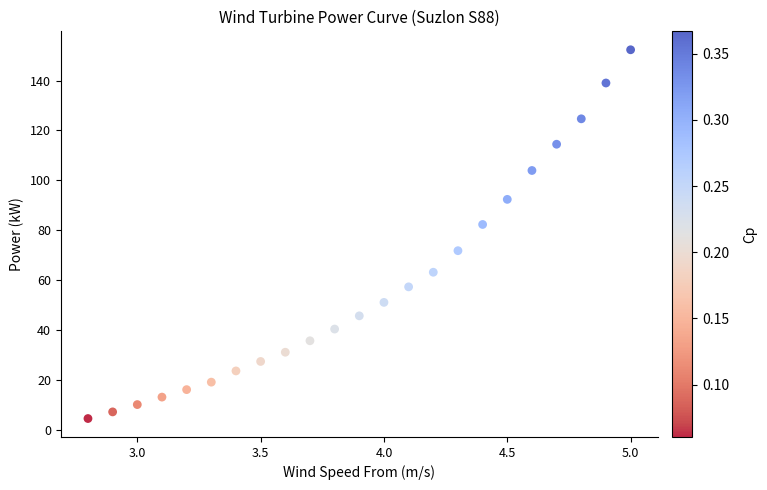

What is the range of X values (max minus min)?

2.2